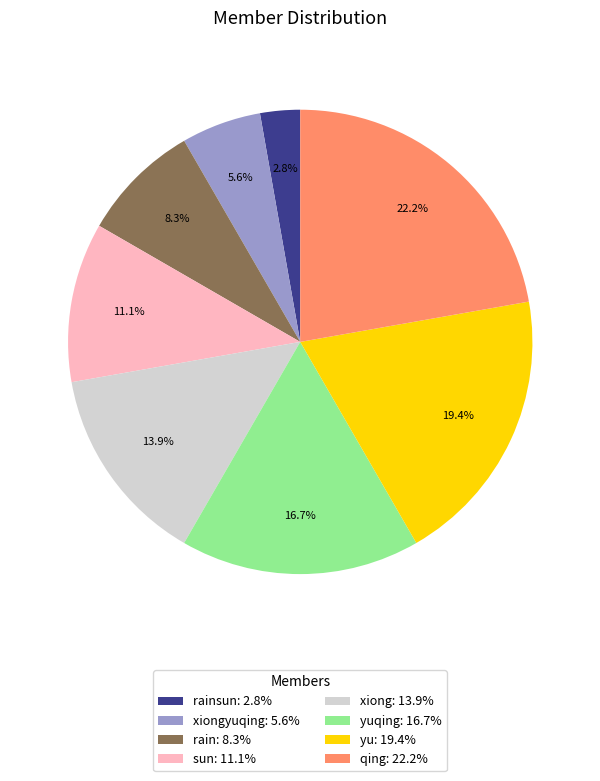

Combined, do yuqing: 16.7% and rainsun: 2.8% account for over 50%?

No